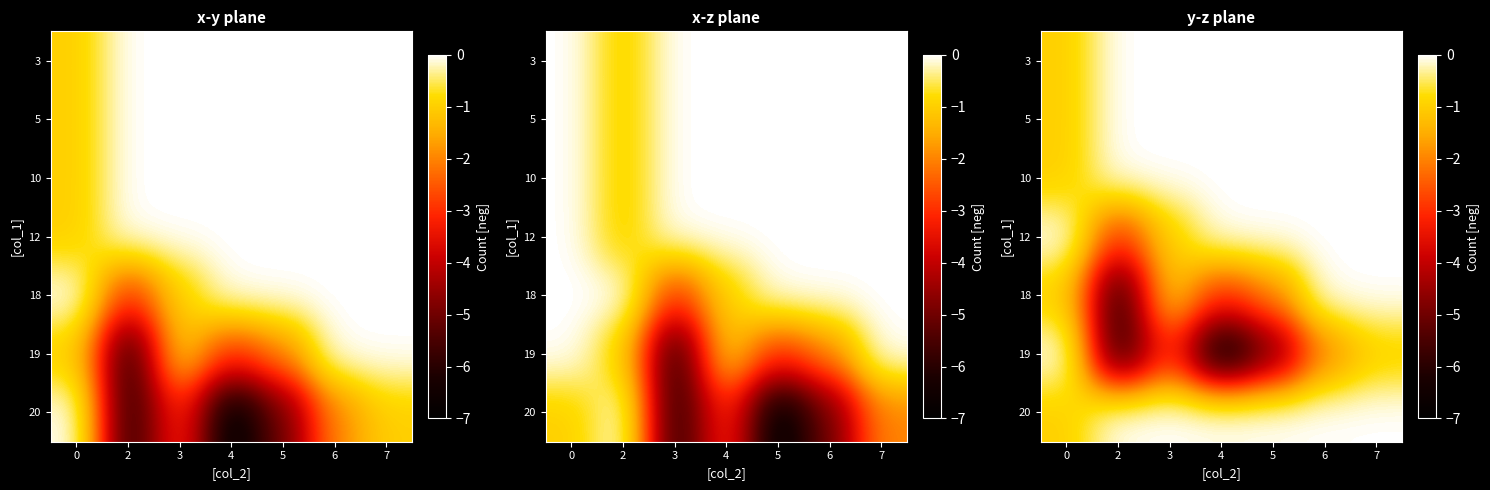

Is it true that 18 equals -3 at 5?

False